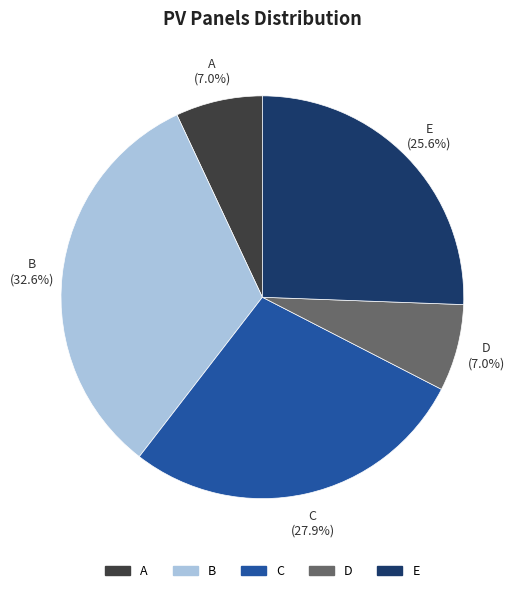

What is the ratio of the value at B to the value at C?

1.2